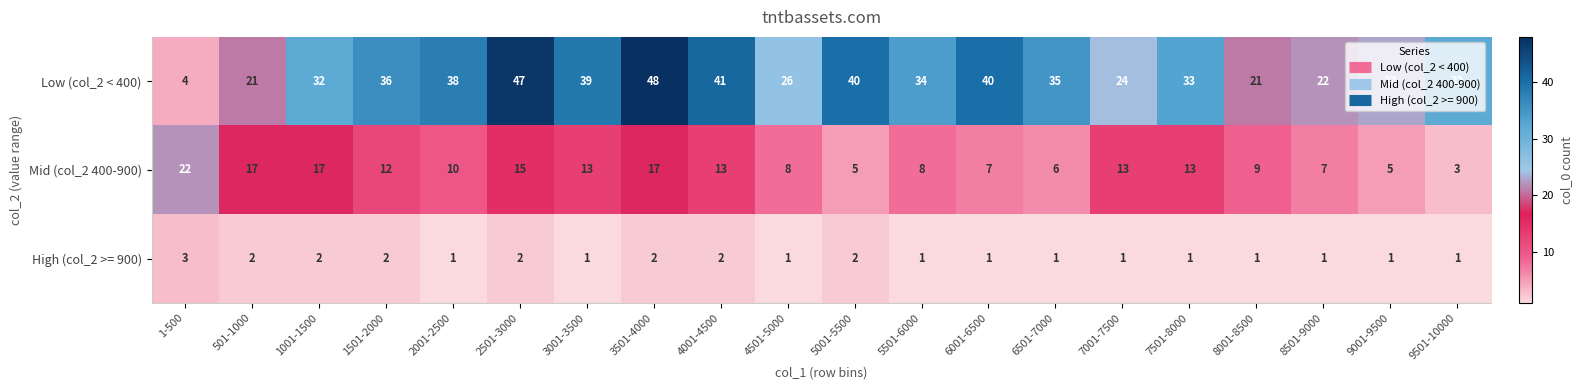

At 1-500, list the series in order from largest to smallest.

Mid (col_2 400-900), Low (col_2 < 400), High (col_2 >= 900)